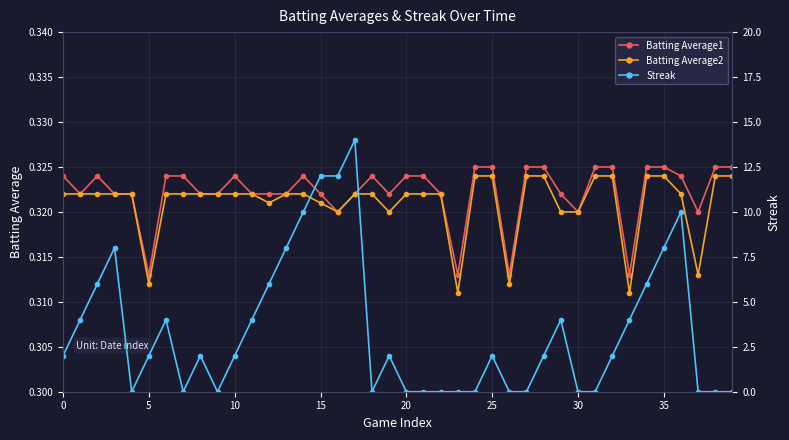

The Streak series shows 0.0 at 38. True or false?

True